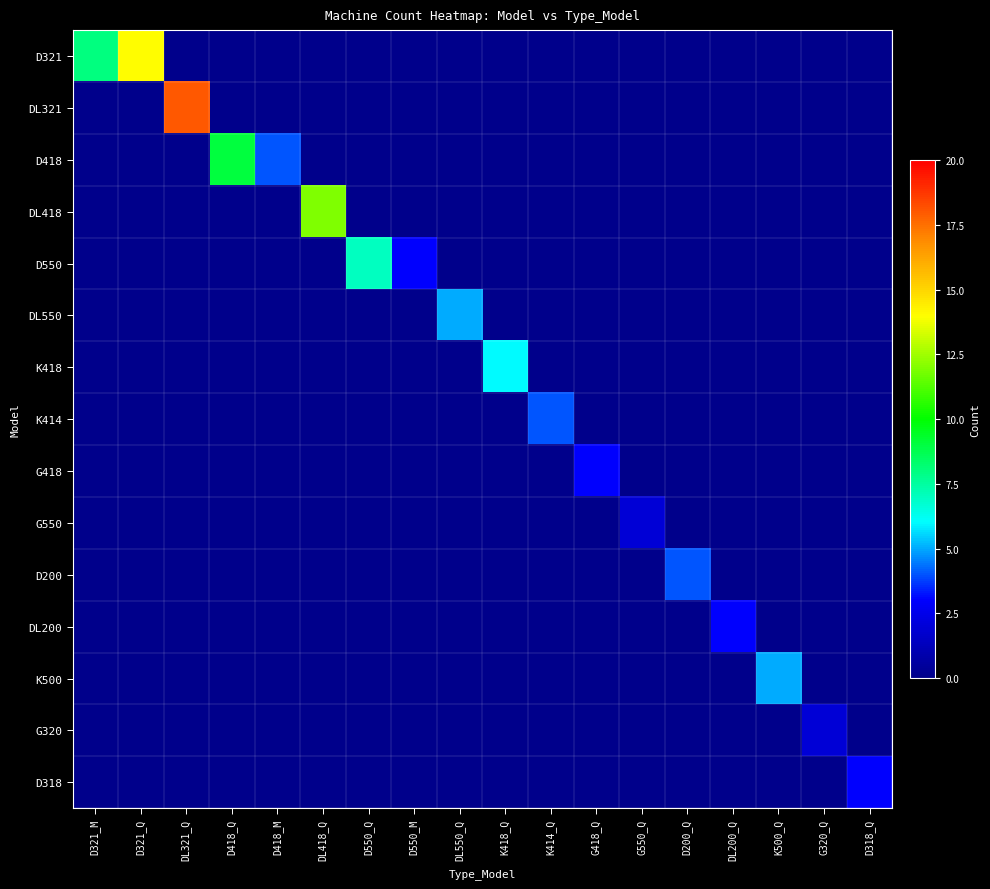

What is the maximum value shown in the chart?

18.0